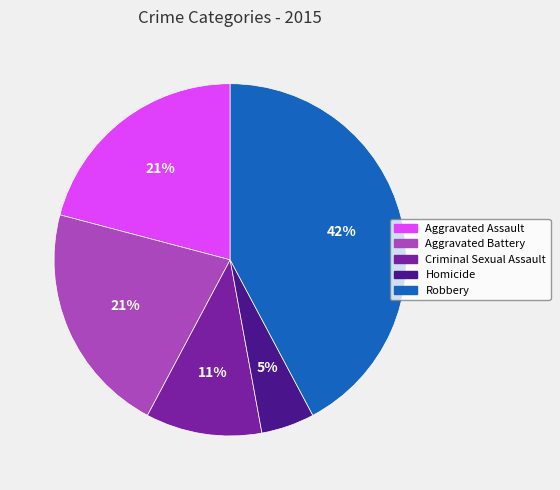

Is it true that Aggravated Assault is 33% of the pie?

False